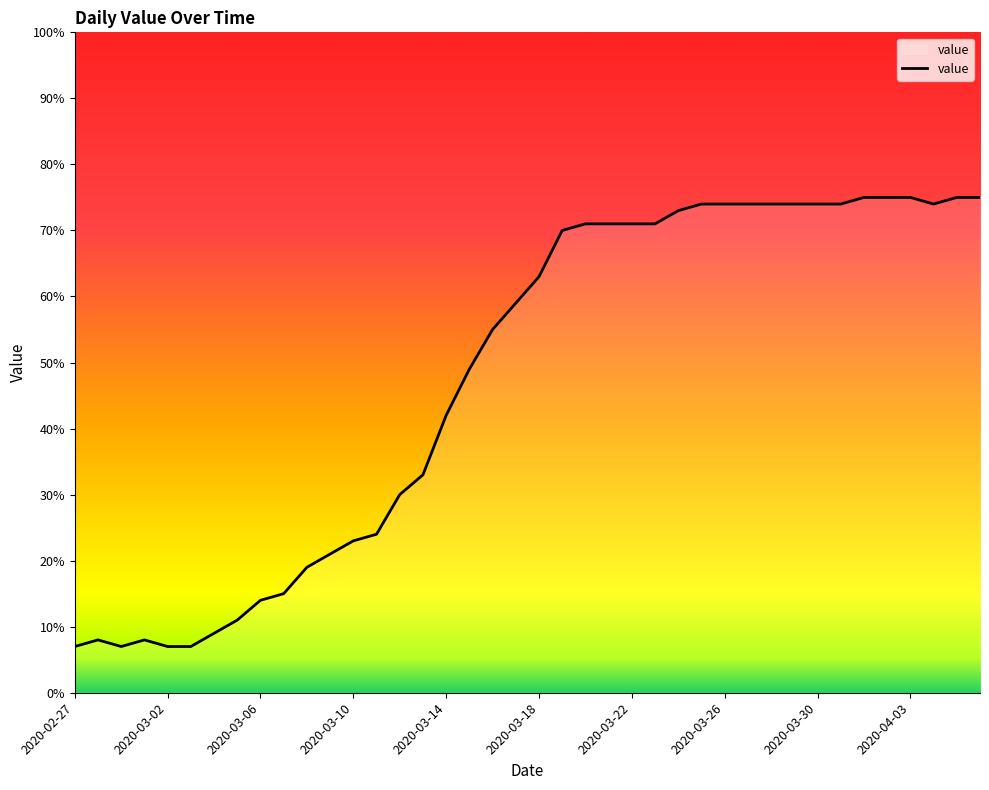

What is the maximum value shown in the chart?

75.0